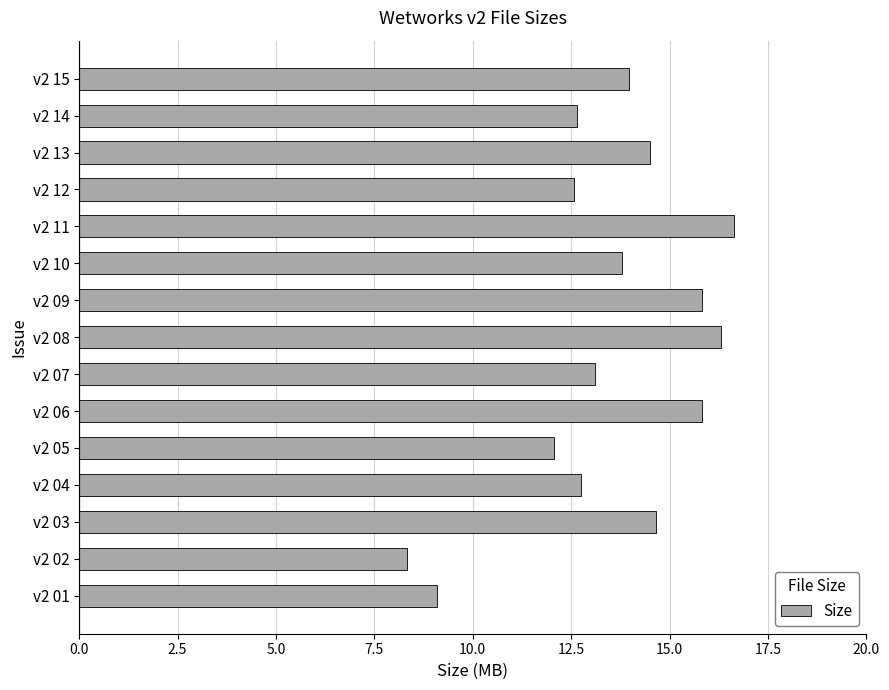

What is the difference between the maximum and minimum values?

8.3